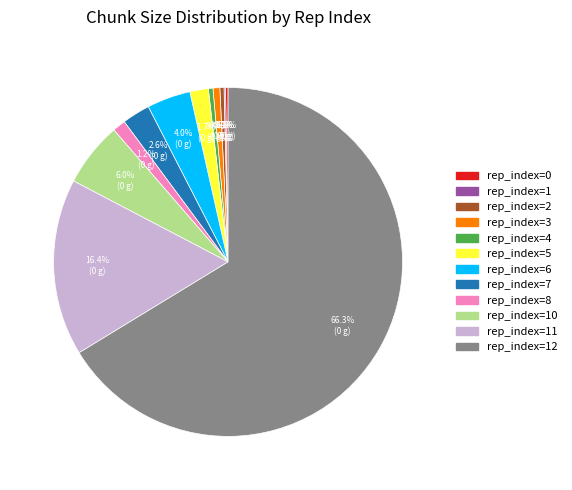

Is there a majority slice in this chart?

Yes